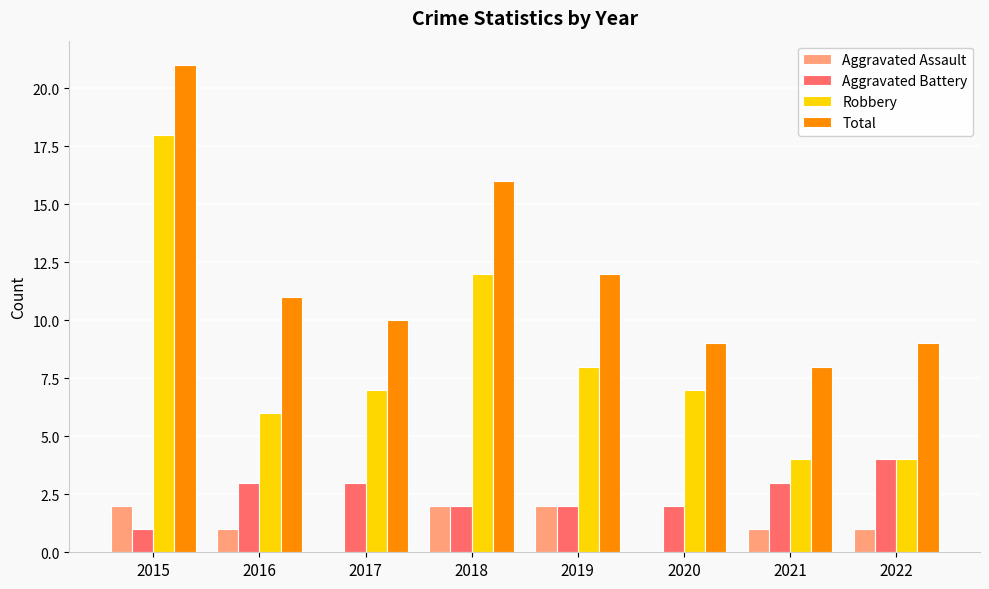

What is the sum of all Aggravated Battery values?

20